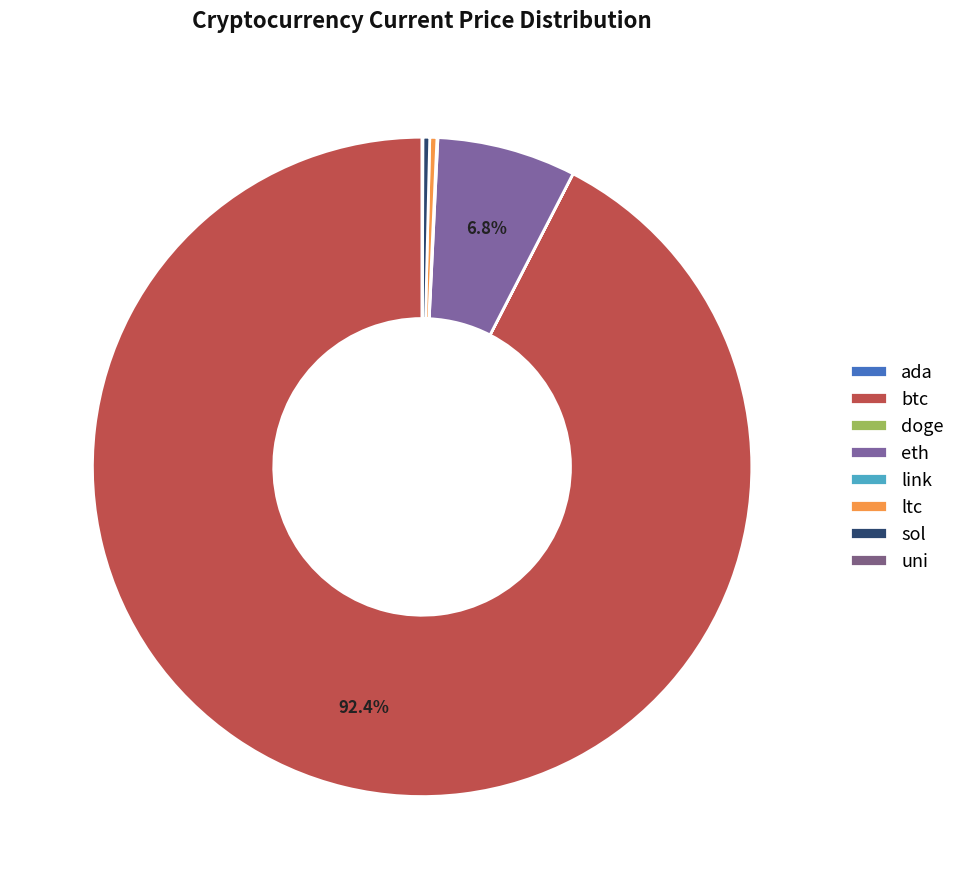

Which has a higher value, uni or doge?

uni